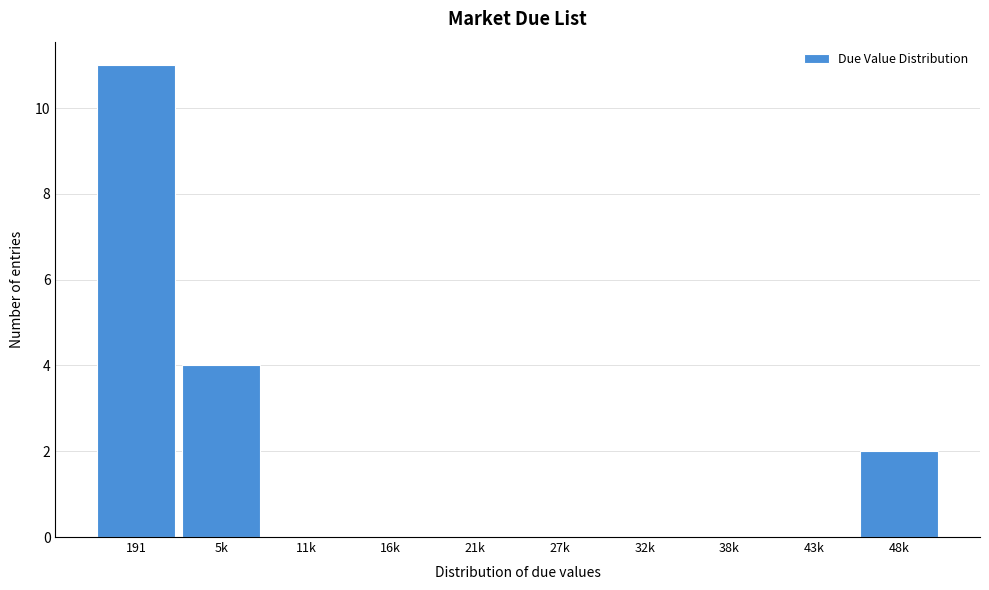

Reading left to right, extract all data points from this chart.

191=11	5k=4	11k=0	16k=0	21k=0	27k=0	32k=0	38k=0	43k=0	48k=2